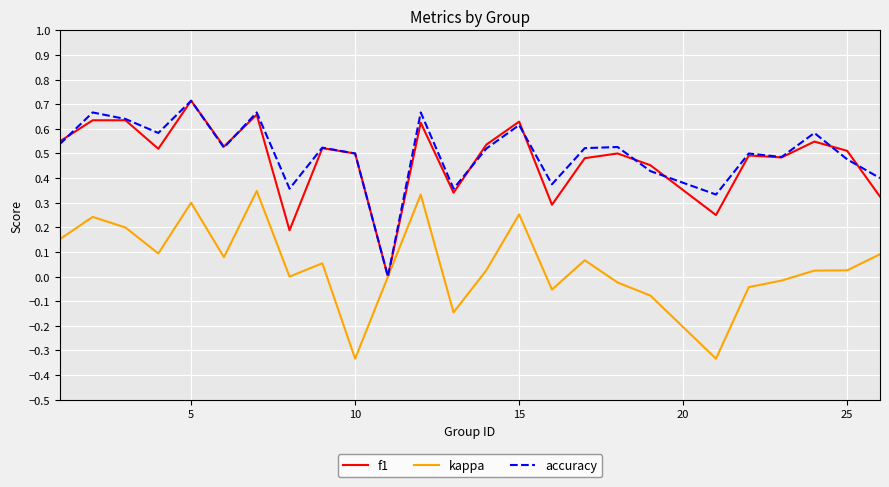

How many distinct data groups are displayed?

3